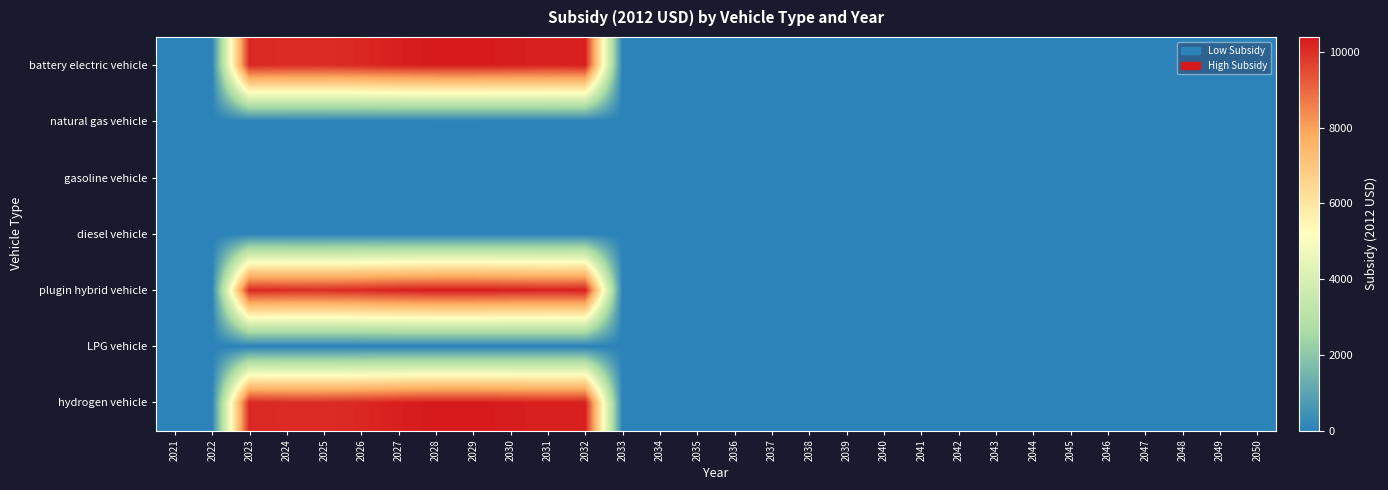

Which series has the widest spread of values?

battery electric vehicle